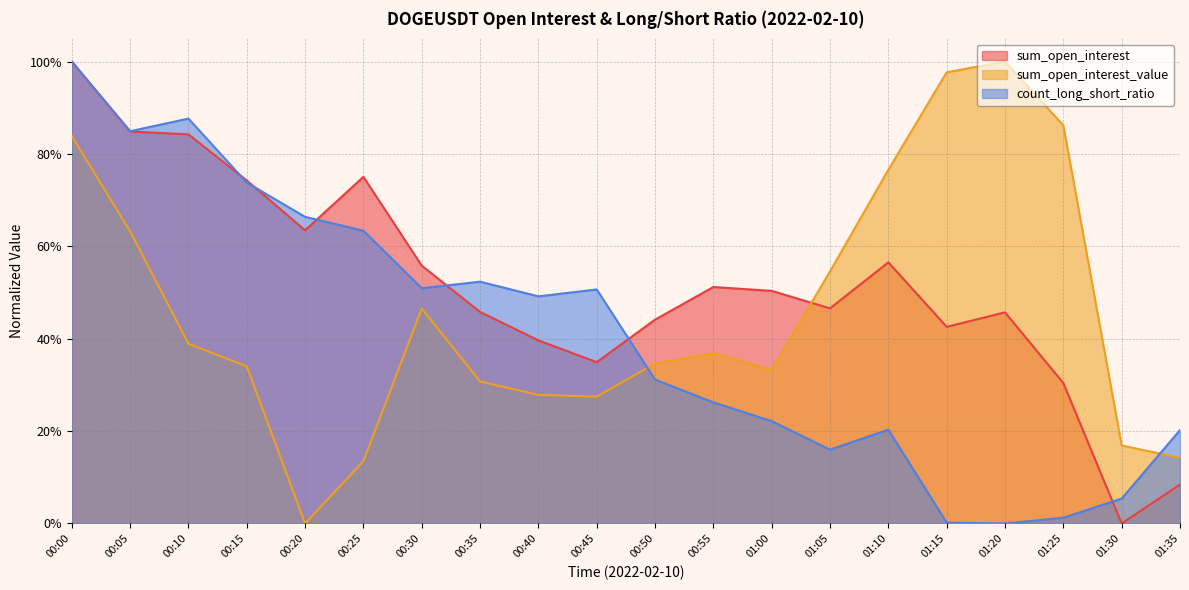

What is the label of the 5th point from the left?

00:20